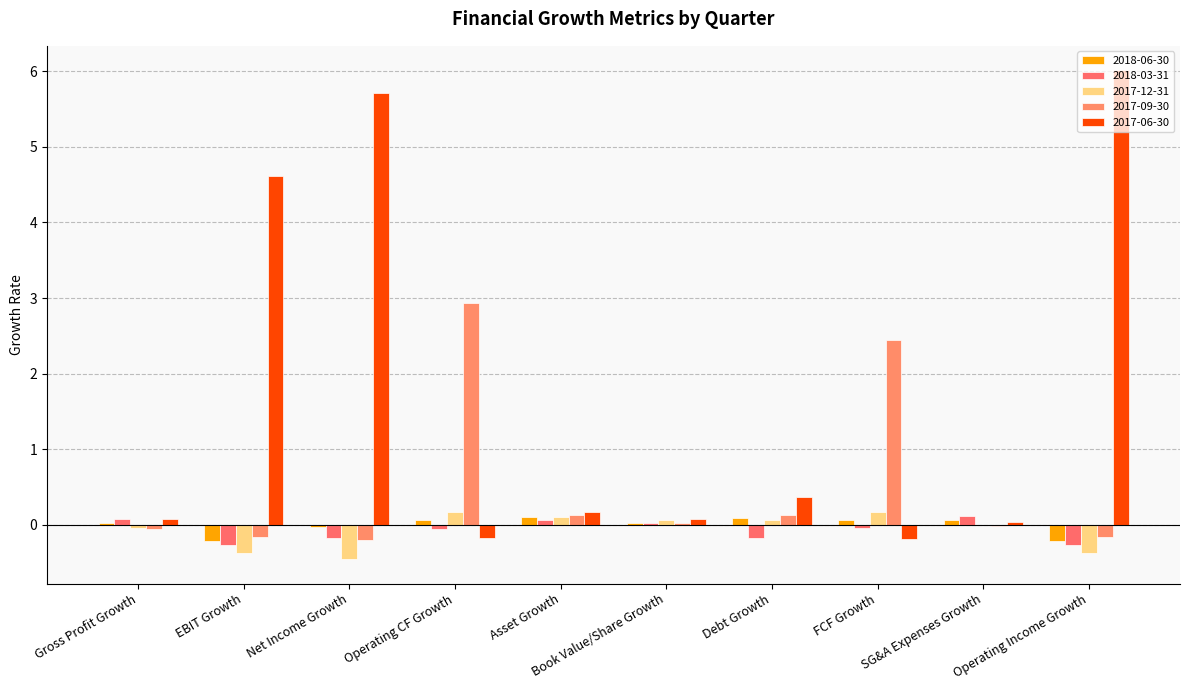

At which label is 2018-06-30 closest to 0?

Gross Profit Growth